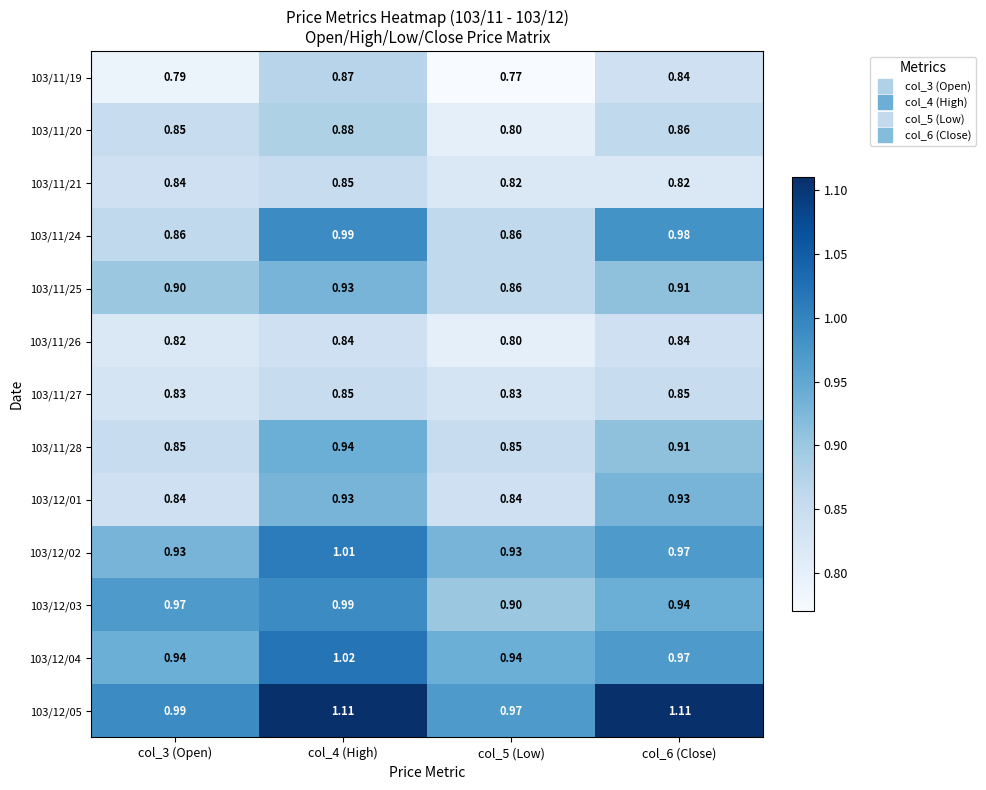

Which label corresponds to the smallest value in the chart?

col_5 (Low)